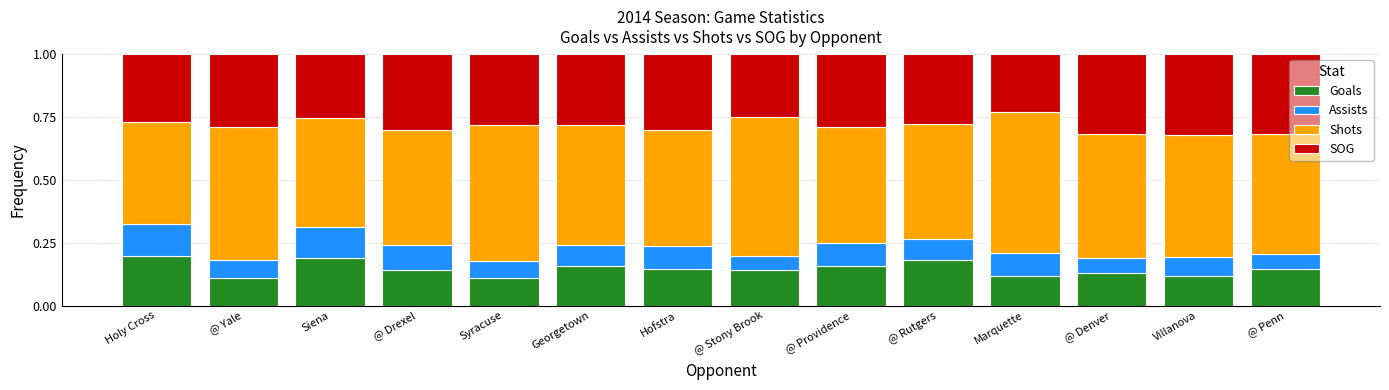

The Goals series shows 0.2 at @ Providence. True or false?

True